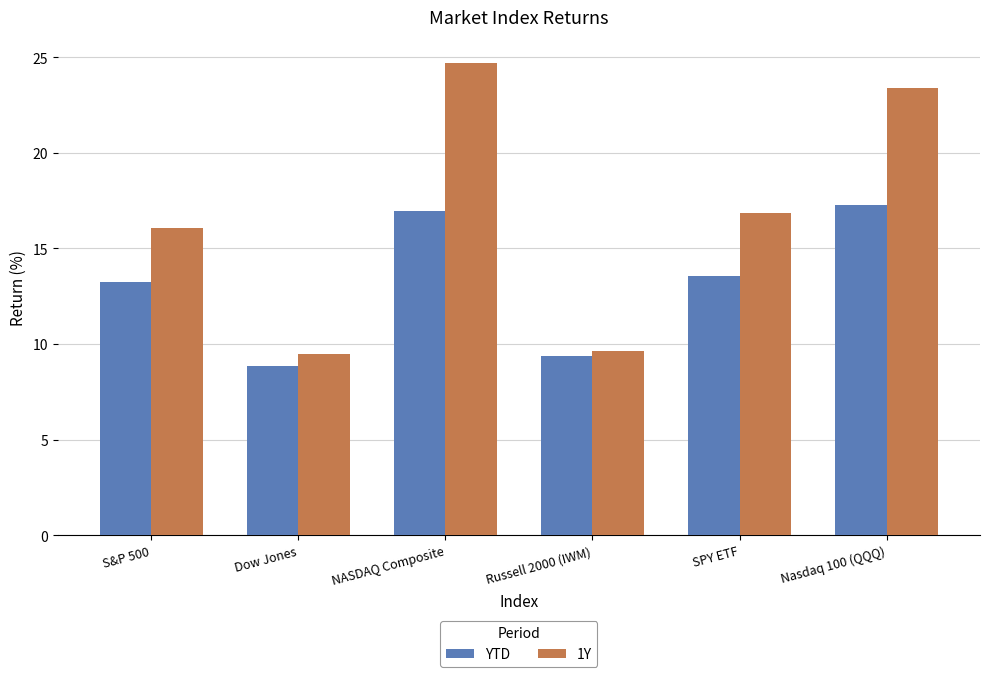

The value of 1Y at SPY ETF is 16.9. True or false?

True